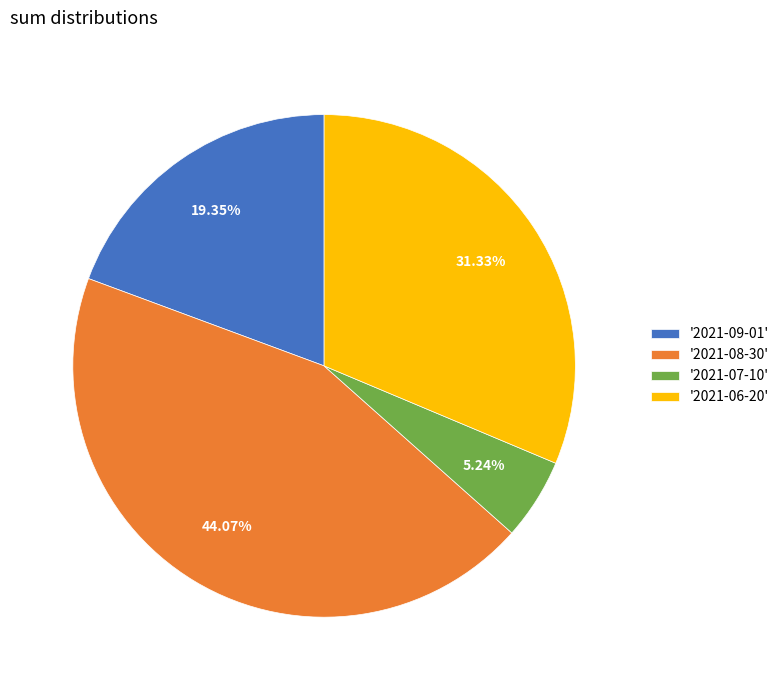

Combined, do '2021-06-20' and '2021-09-01' account for over 50%?

Yes